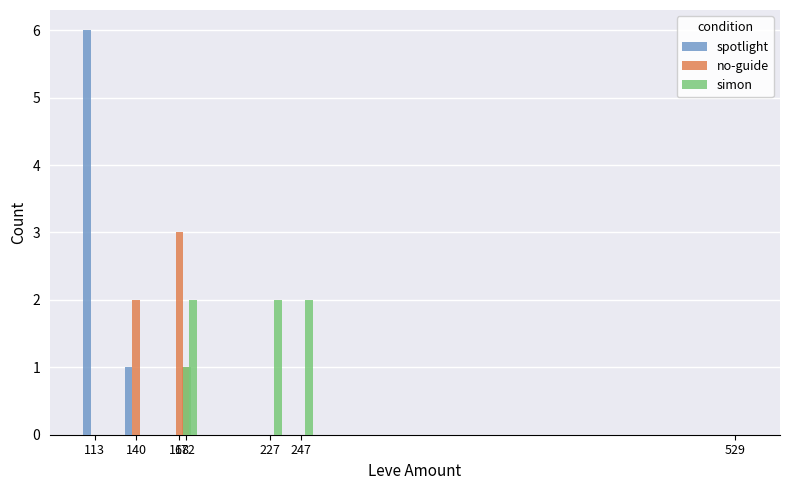

What is the greatest value displayed?

6